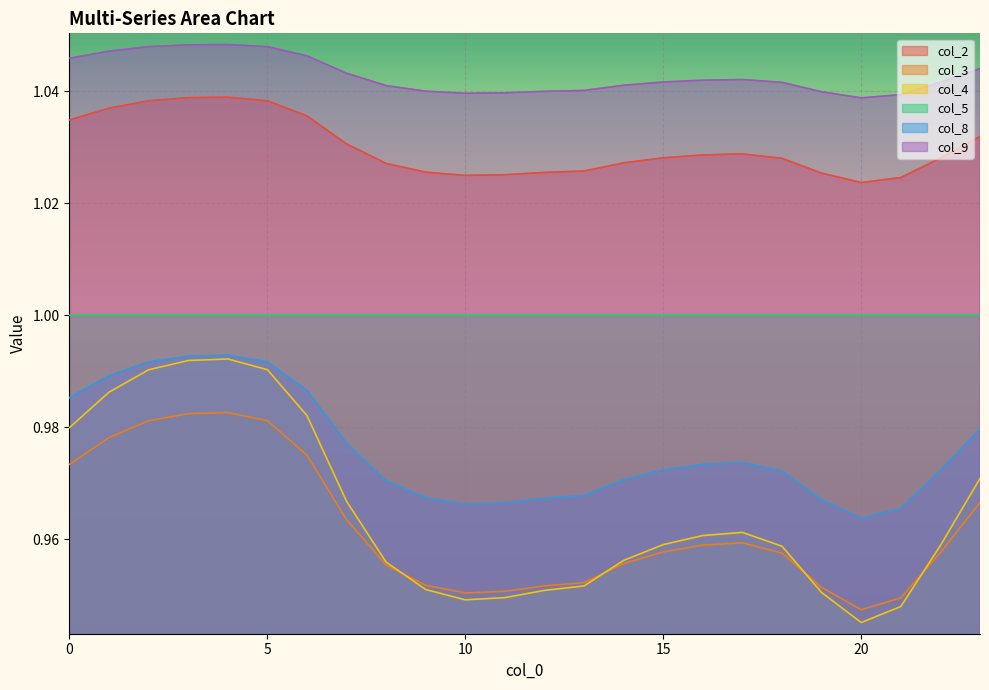

True or false: col_2 and col_9 intersect in this chart.

False